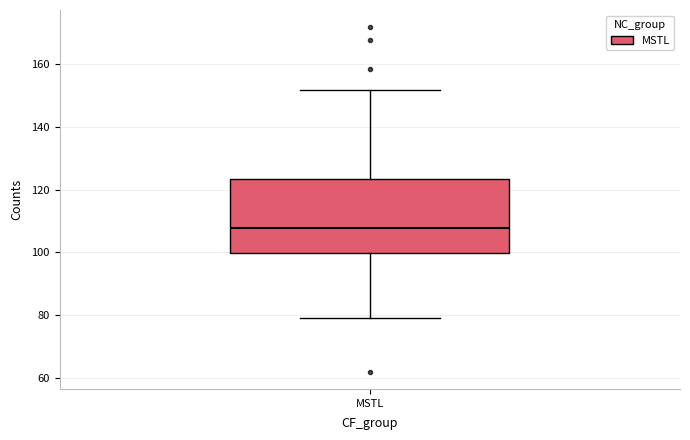

Read this box plot against the y-axis: the position of the median line, the range covered by the box, and the ends of both whiskers. The values are not printed on the chart, so give them approximately, as read against the axis.

median 108, box 100 to 124, whiskers 78 to 152